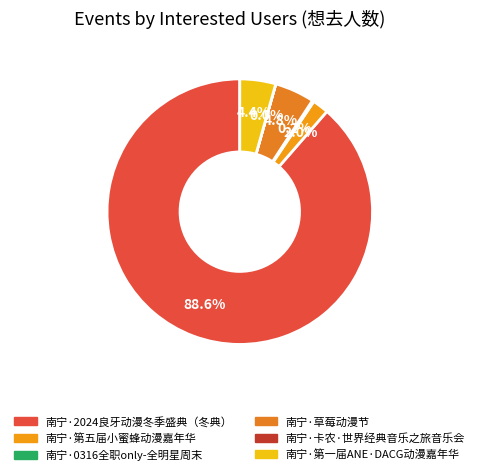

Is the sum of 南宁·卡农·世界经典音乐之旅音乐会 and 南宁·0316全职only-全明星周末 greater than half?

No